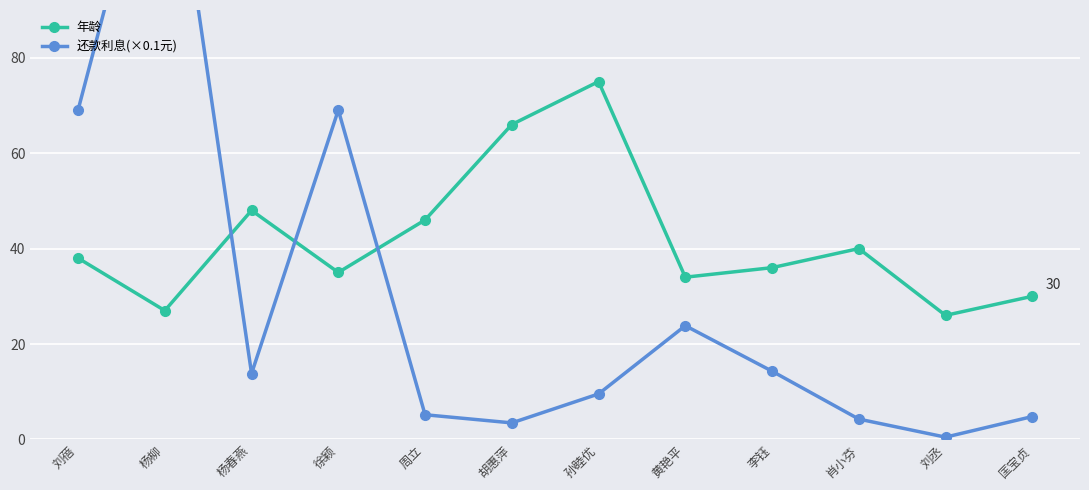

At which category is the sum across all series the highest?

杨柳